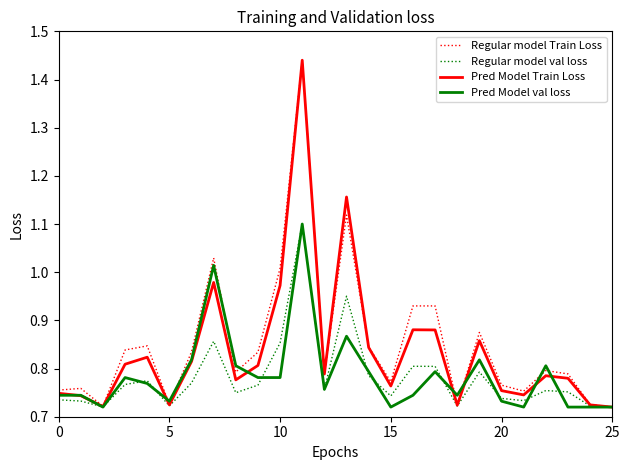

How many interior local valleys does the Regular model val loss series have?

7